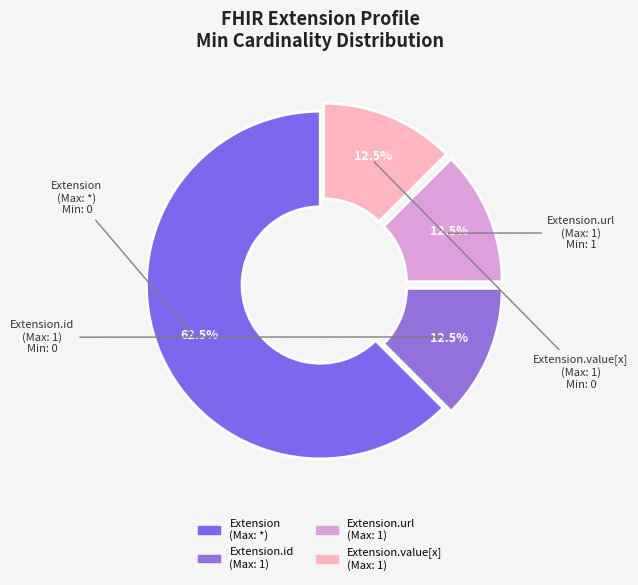

How many segments does this pie chart have?

4